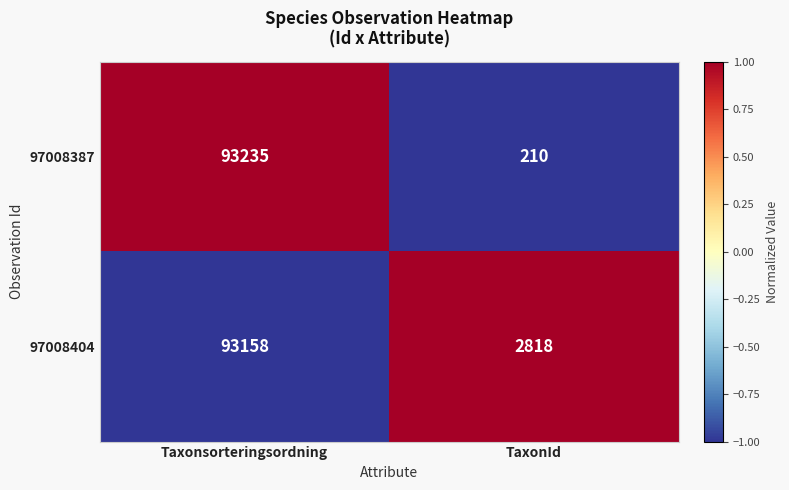

Which series has the widest spread of values?

97008387